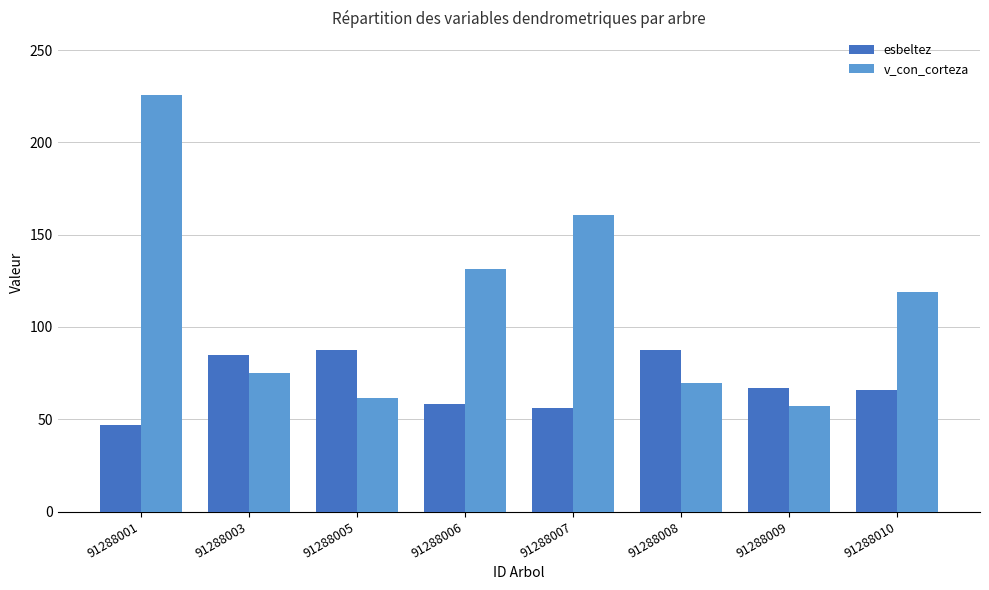

At which category is the sum across all series the highest?

91288001